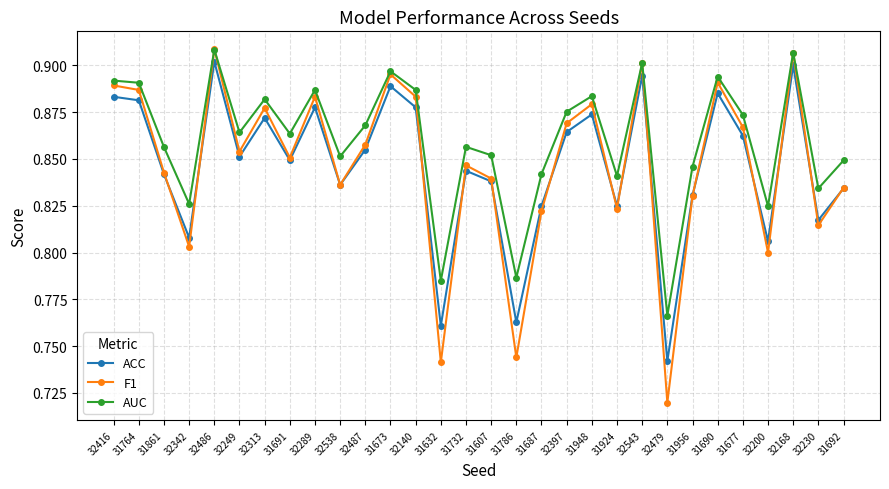

True or false: ACC and AUC intersect in this chart.

False